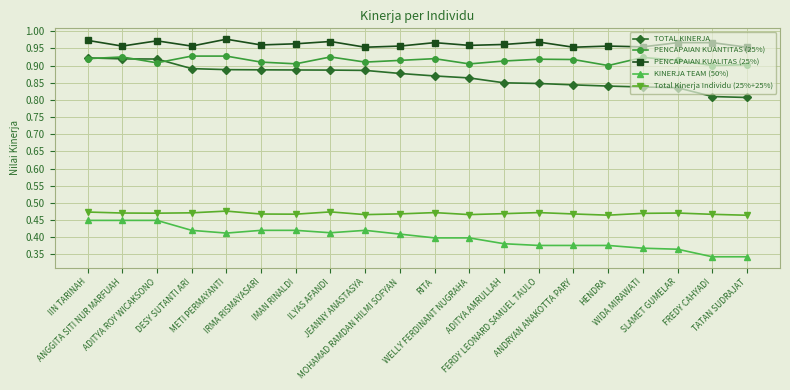

True or false: PENCAPAIAN KUALITAS (25%) and KINERJA TEAM (50%) intersect in this chart.

False